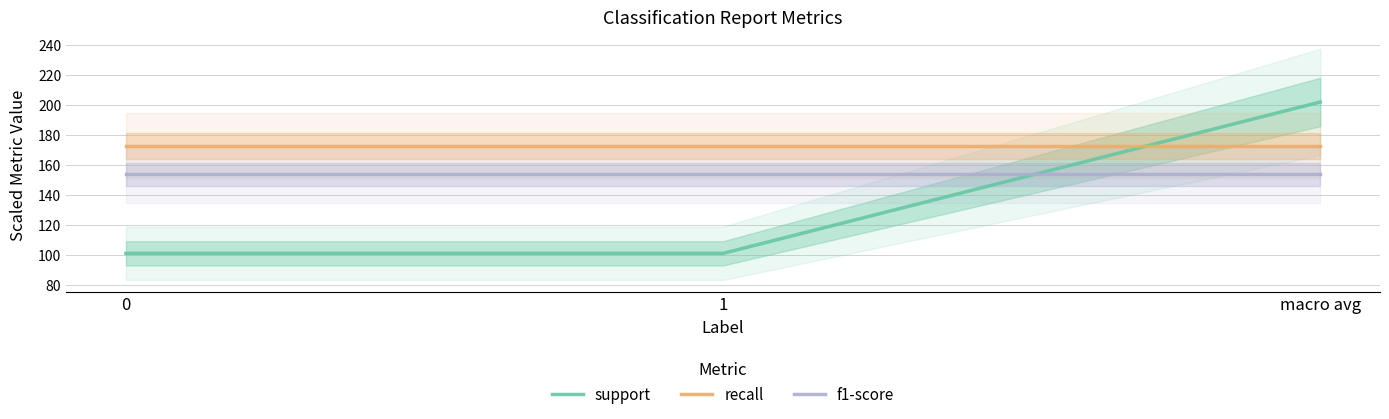

Reading left to right, what are all the values shown in this chart?

support: 0=101.0	1=101.0	macro avg=202.0
recall: 0=172.9	1=172.9	macro avg=172.9
f1-score: 0=153.7	1=153.7	macro avg=153.7